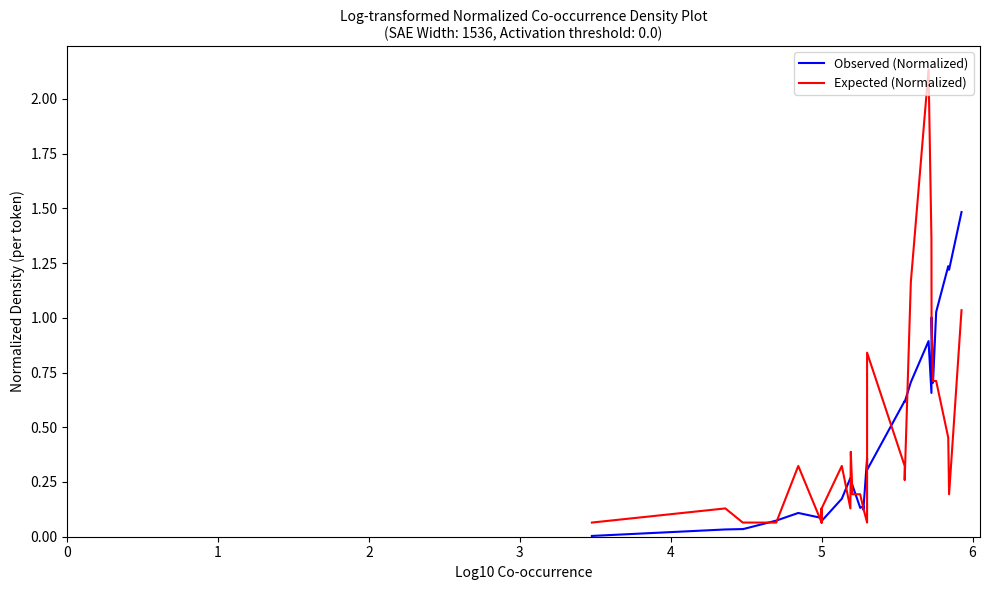

What is the sum of all Expected (Normalized) values?

13.1